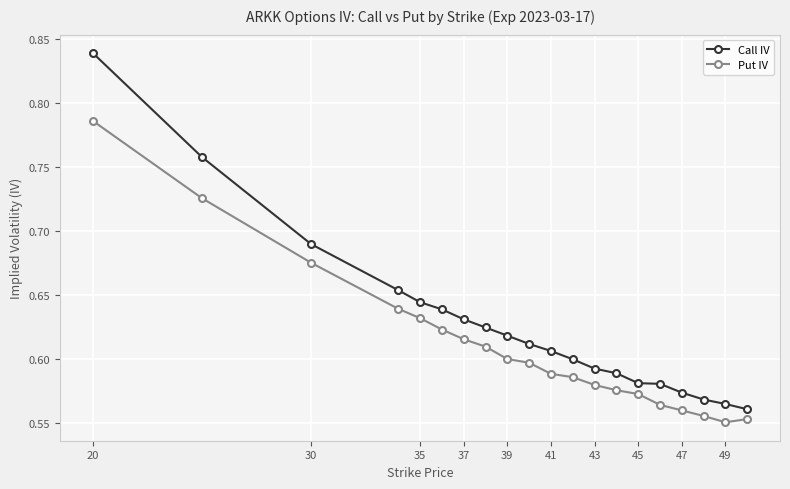

True or false: Call IV and Put IV intersect in this chart.

False